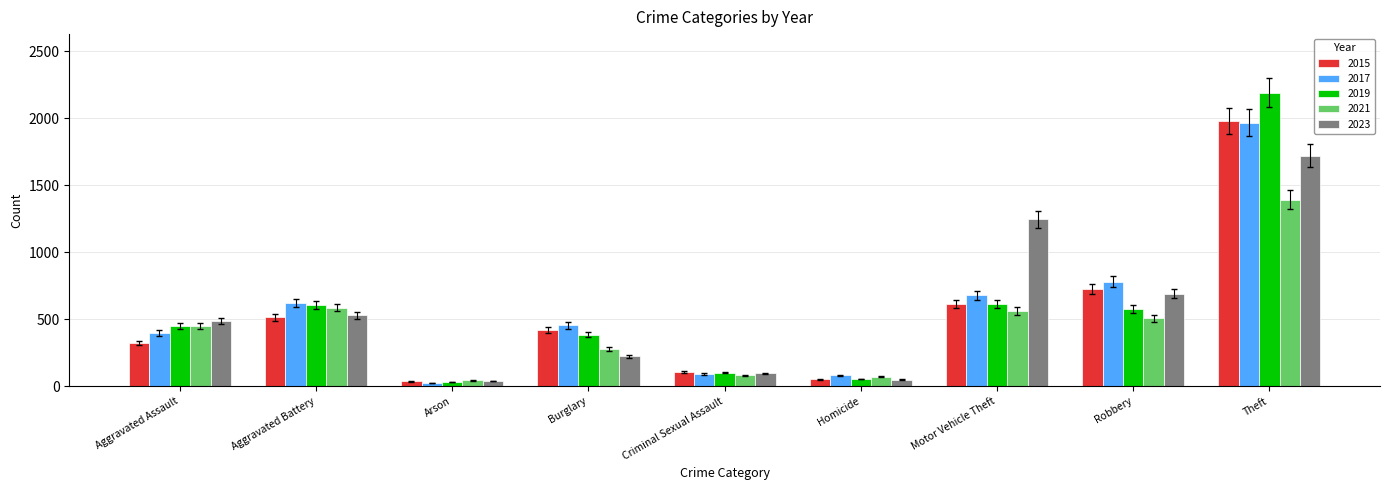

How many groups of bars are there?

9